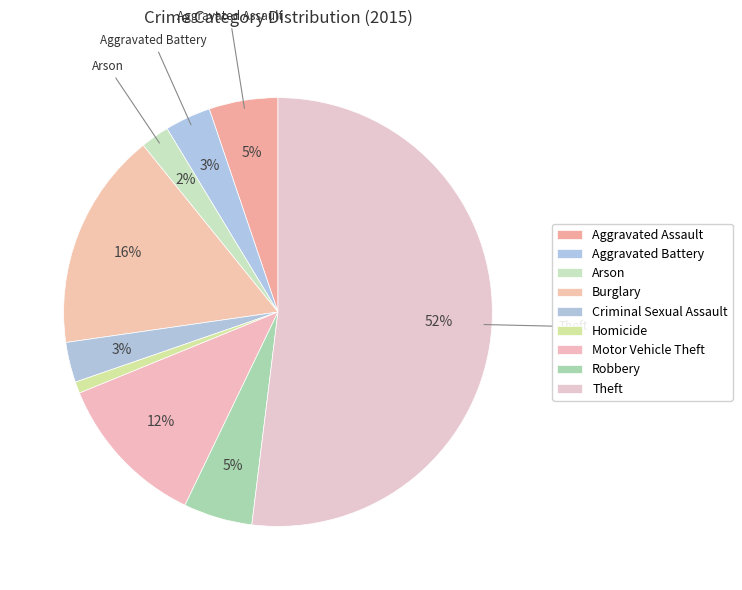

What is the total percentage of Arson and Burglary?

18.6%